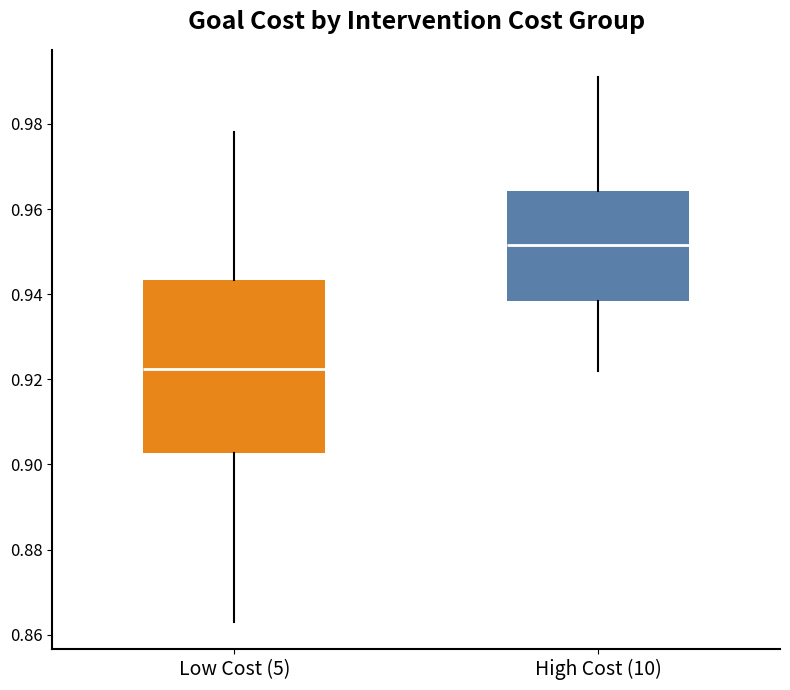

Which box's median line is the highest?

High Cost (10)